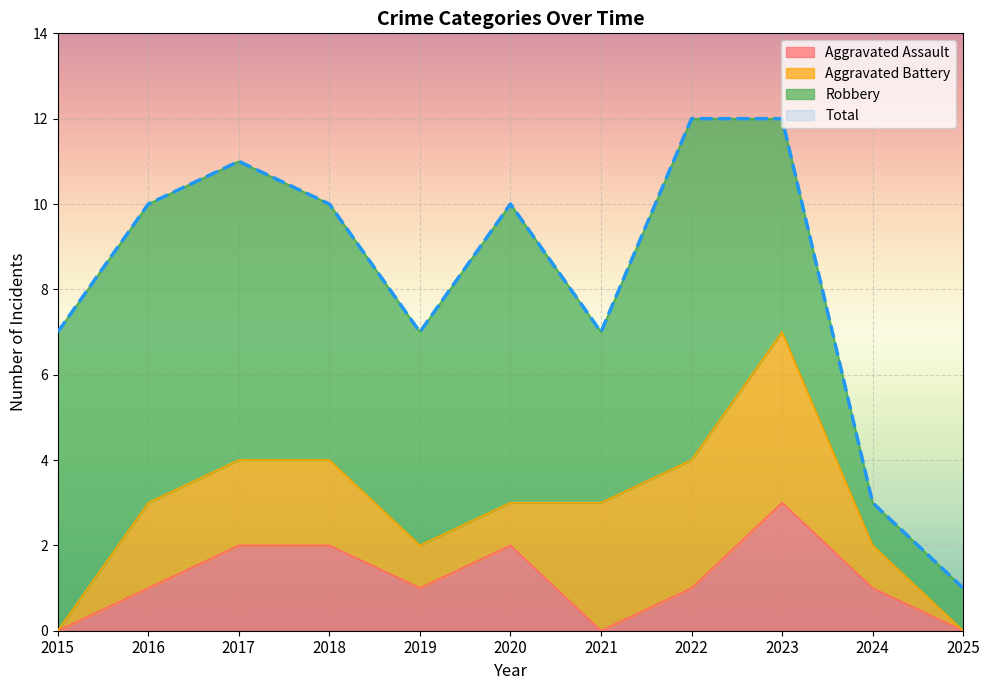

Is it true that Total equals 10 at 2020?

True